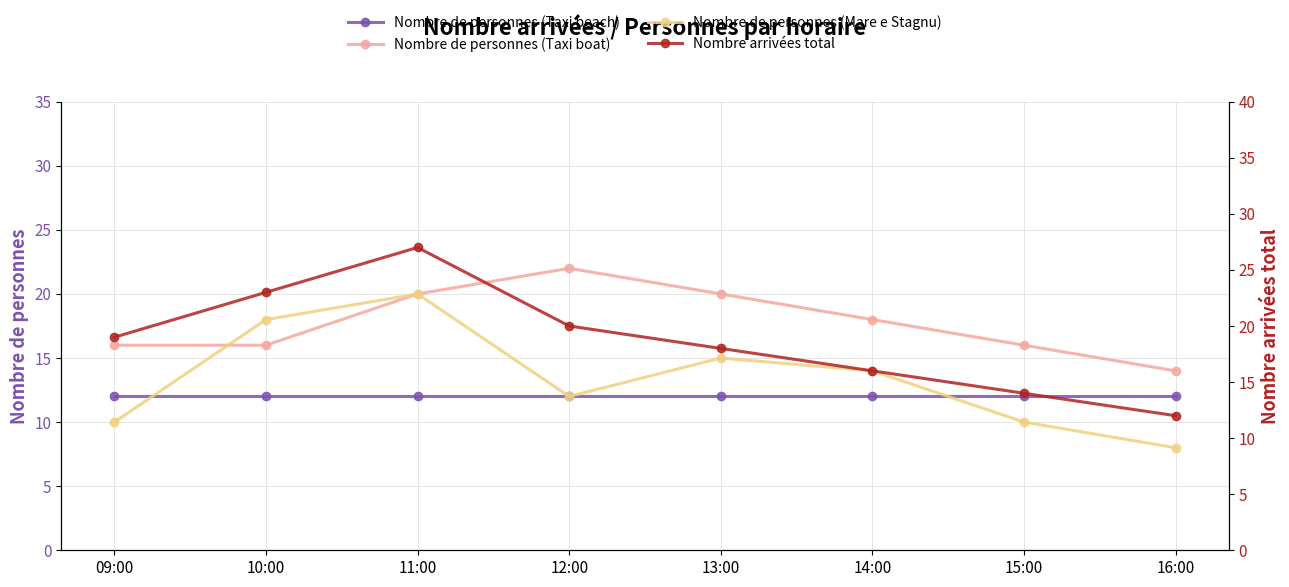

Where is Nombre arrivées total nearest to the value 19?

09:00